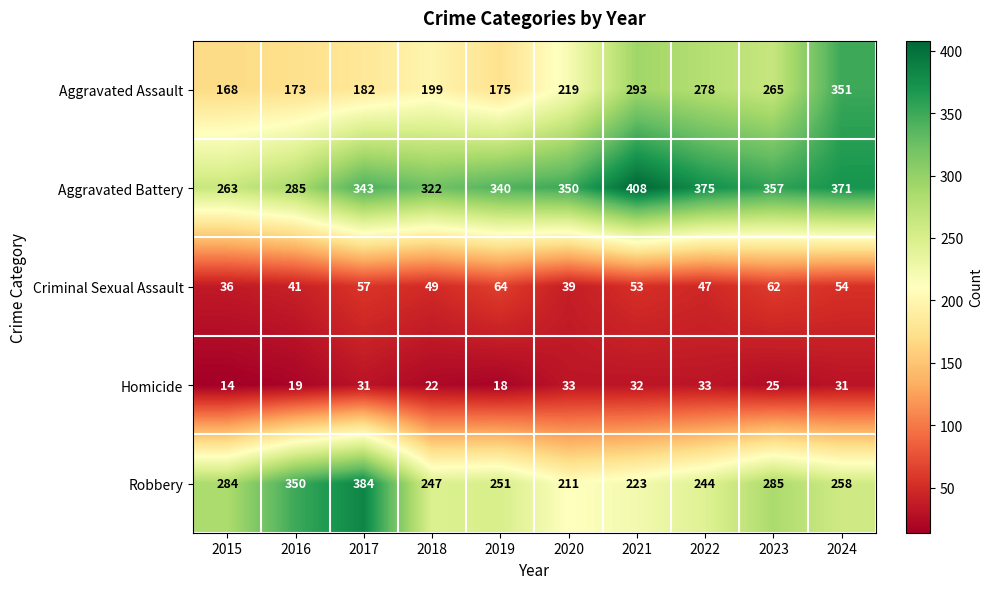

At which label is Homicide closest to 23?

2018